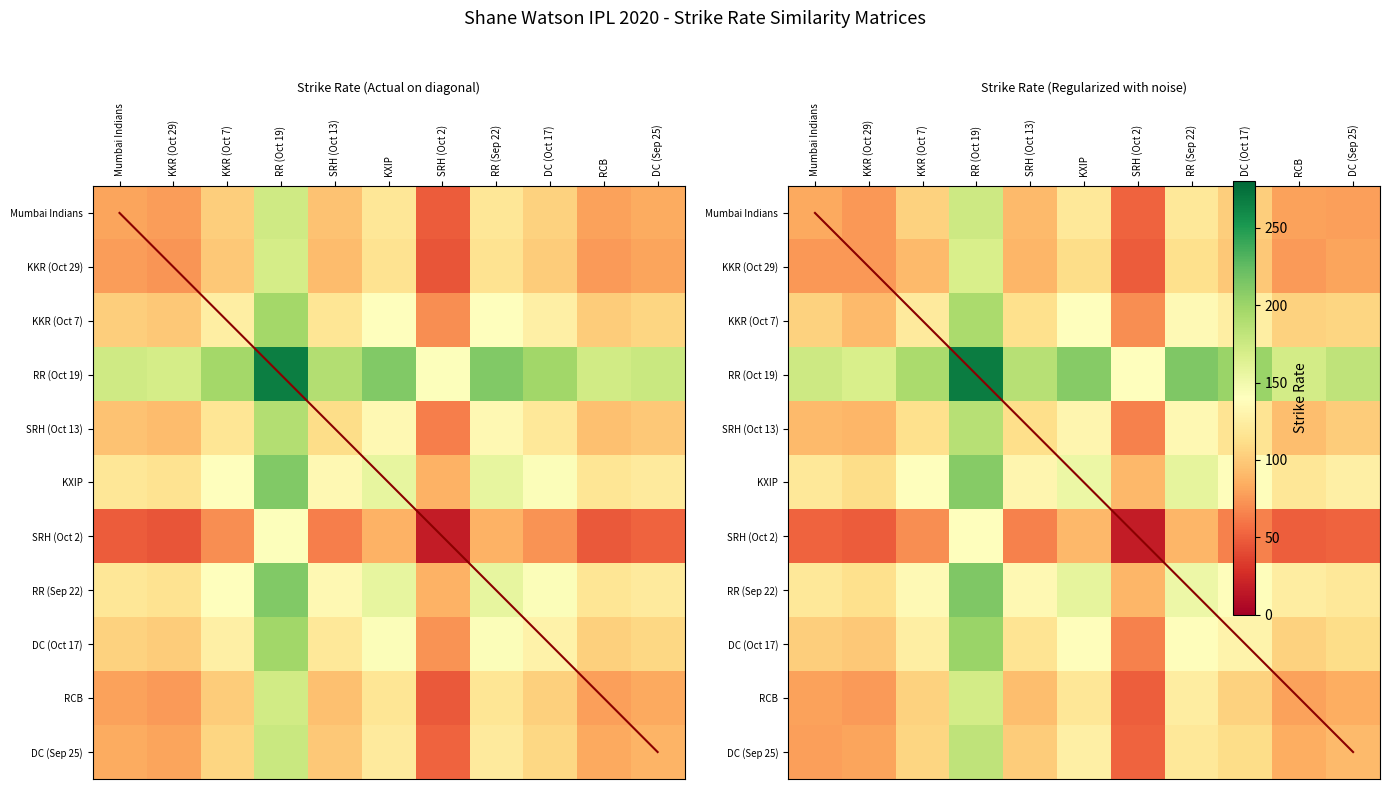

How many data points in SRH (Oct 13) are above 112?

6